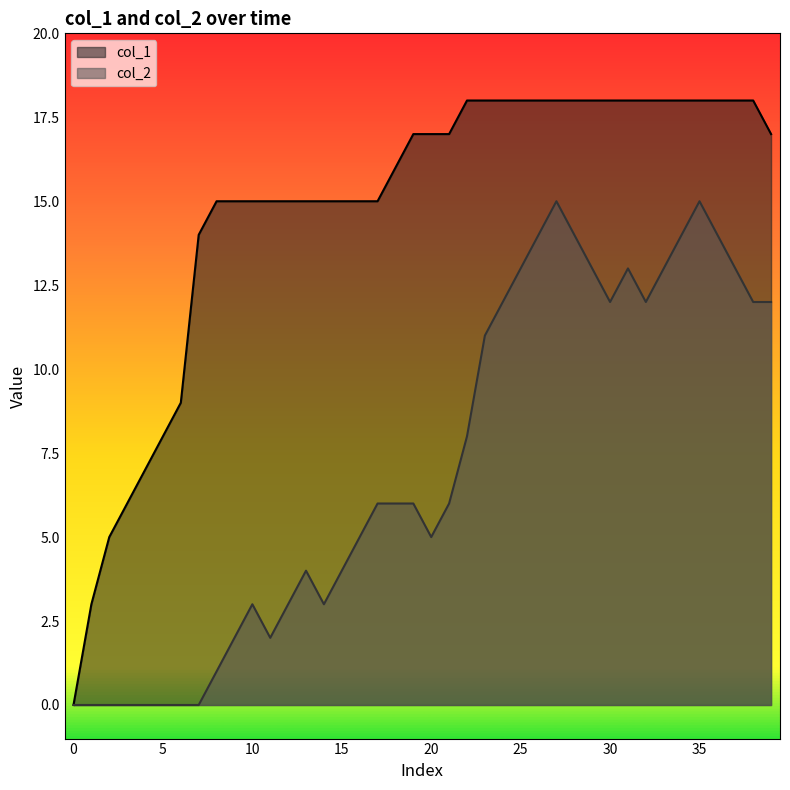

What is the value of the col_2 point at the 27th from the left?

14